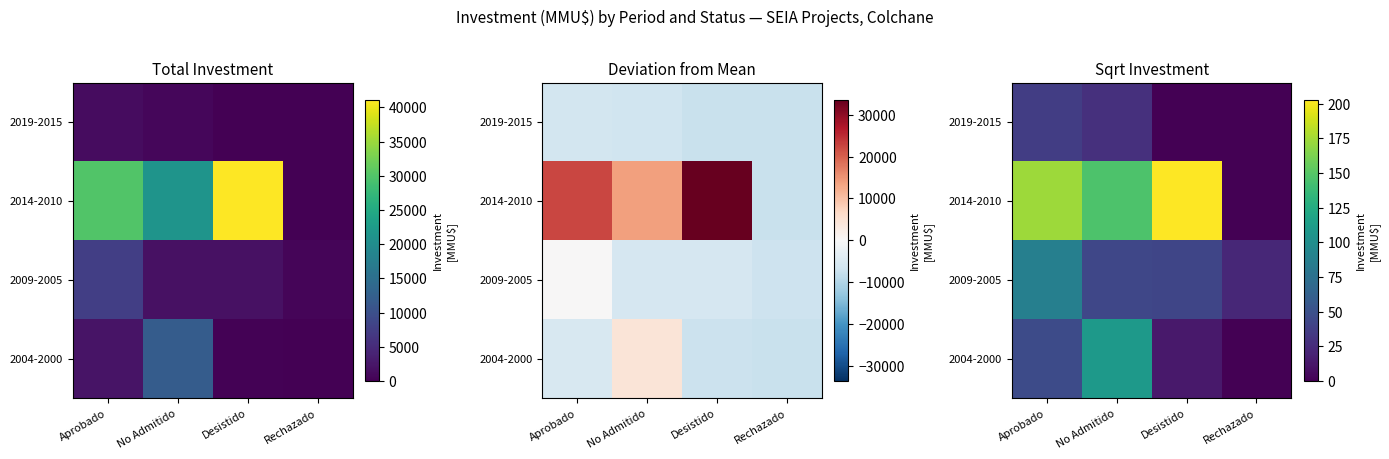

Is it true that 2019-2015 equals 17.6 at No Admitido?

False